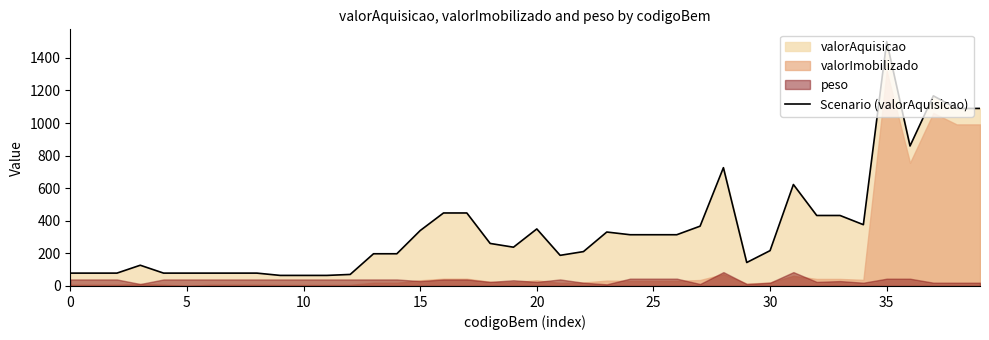

Count the number of values greater than 261.

19